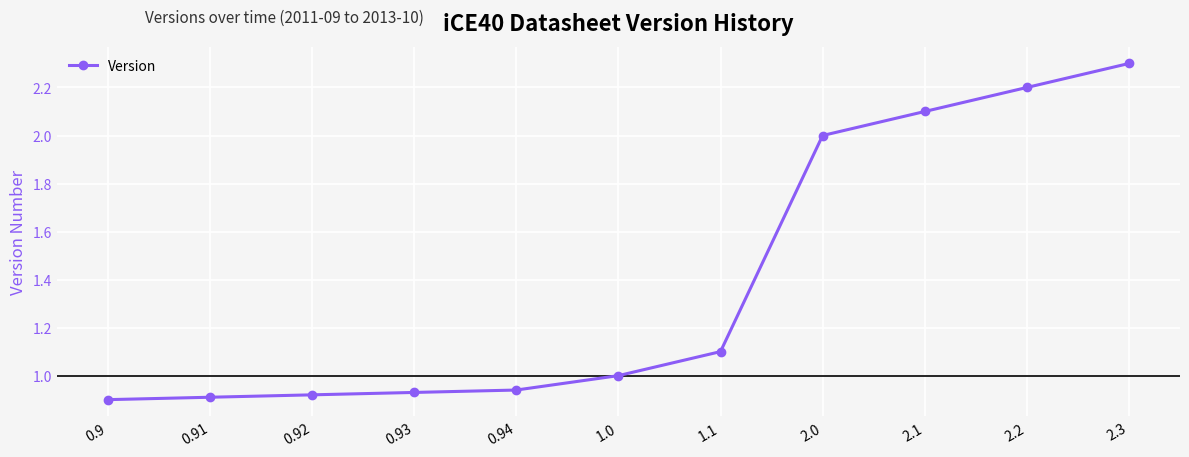

How many lines are shown in the chart?

1